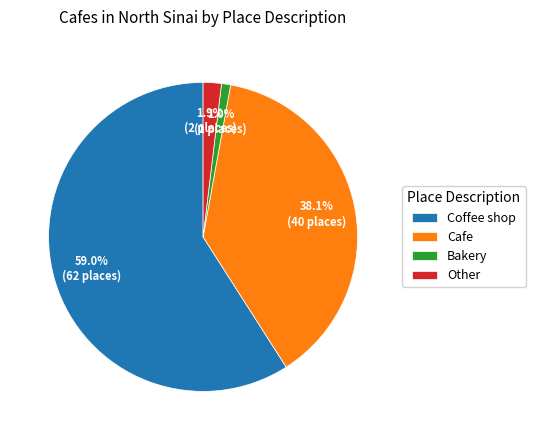

To the nearest percent, what percentage of the pie is Cafe?

38%